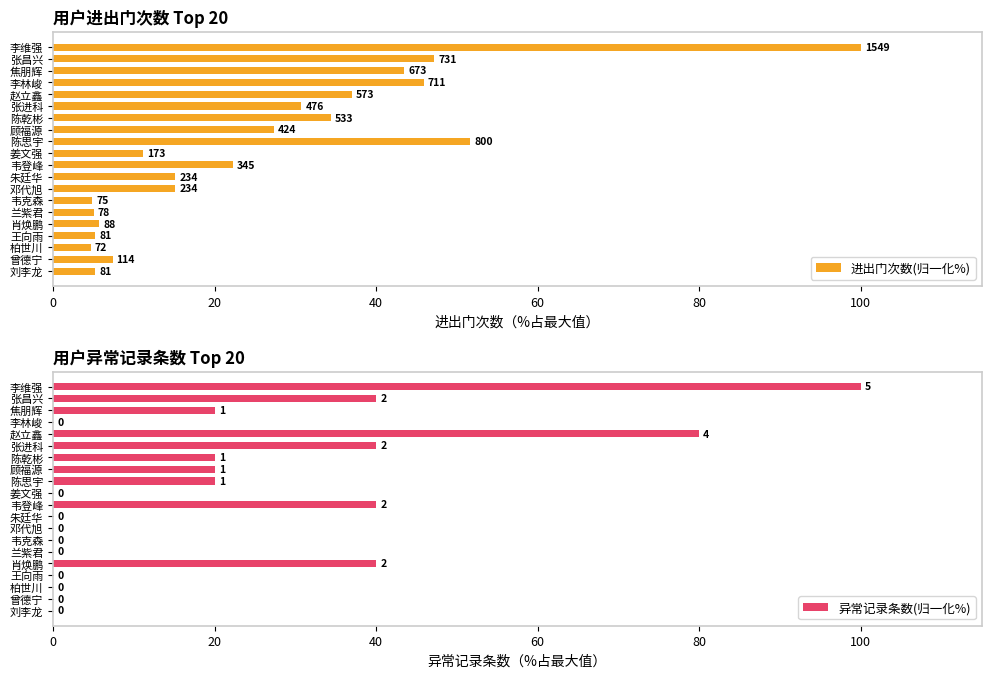

The value of 异常记录条数(归一化%) at 李维强 is 100. True or false?

True